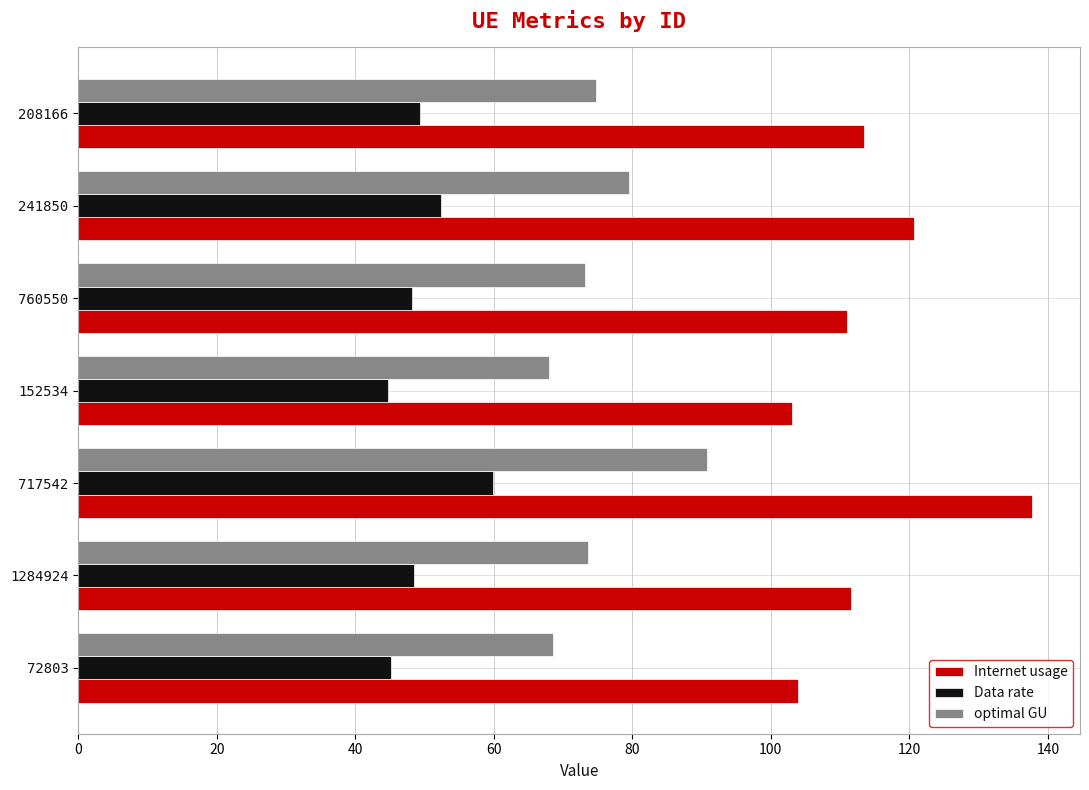

Which series has the largest range (max minus min)?

Internet usage